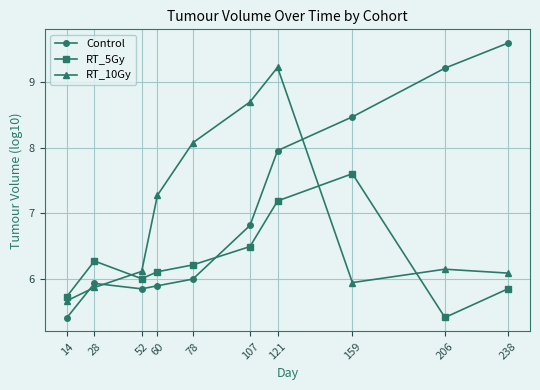

What are all the series names shown in the legend?

Control, RT_5Gy, RT_10Gy